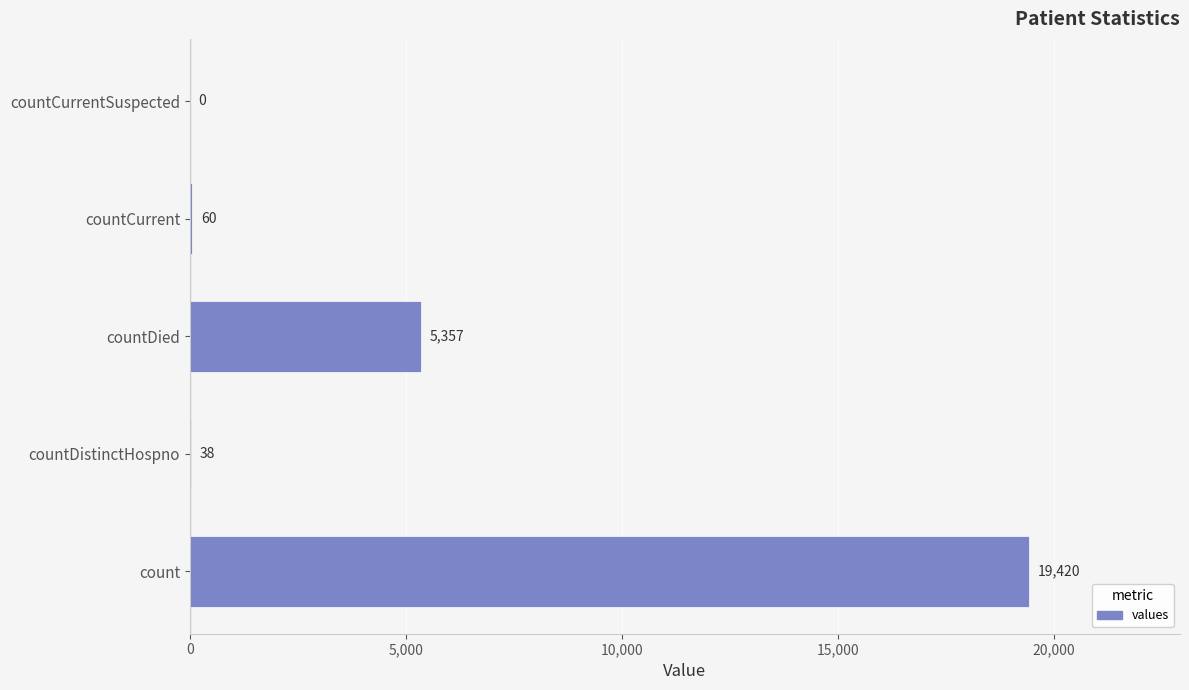

The value at countDistinctHospno is 38. True or false?

True